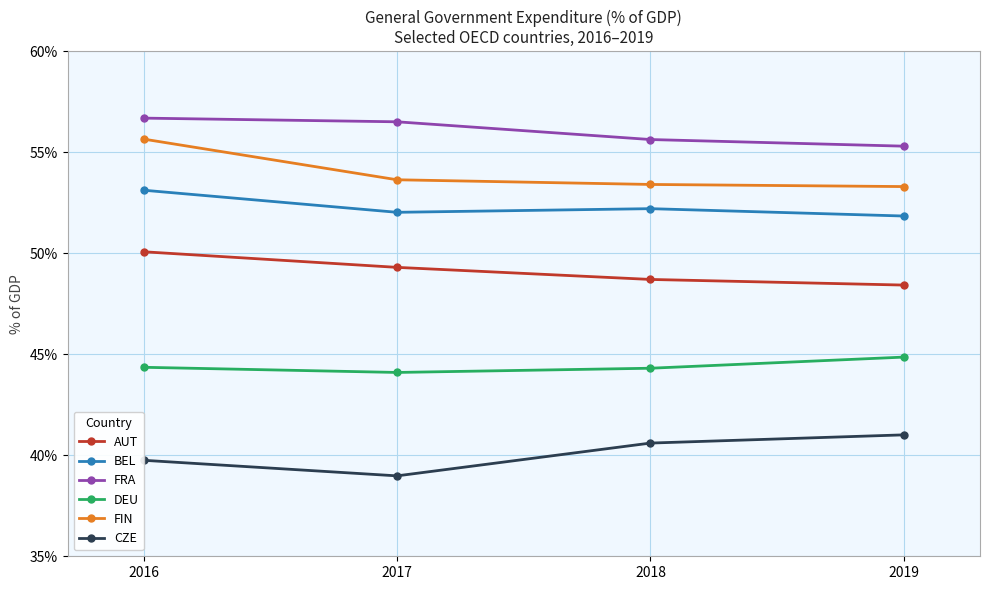

What is the difference between the highest and lowest values at 2018?

15.0